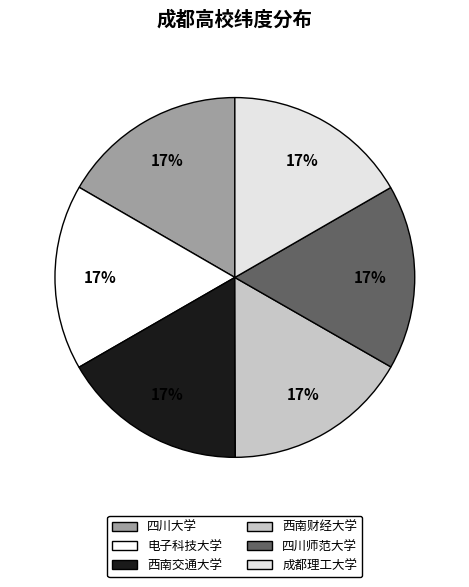

To the nearest percent, what percentage of the pie is 四川大学?

17%